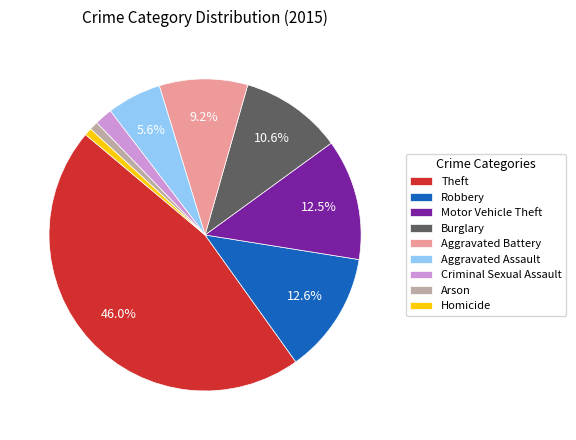

Between Theft and Homicide, which is larger?

Theft